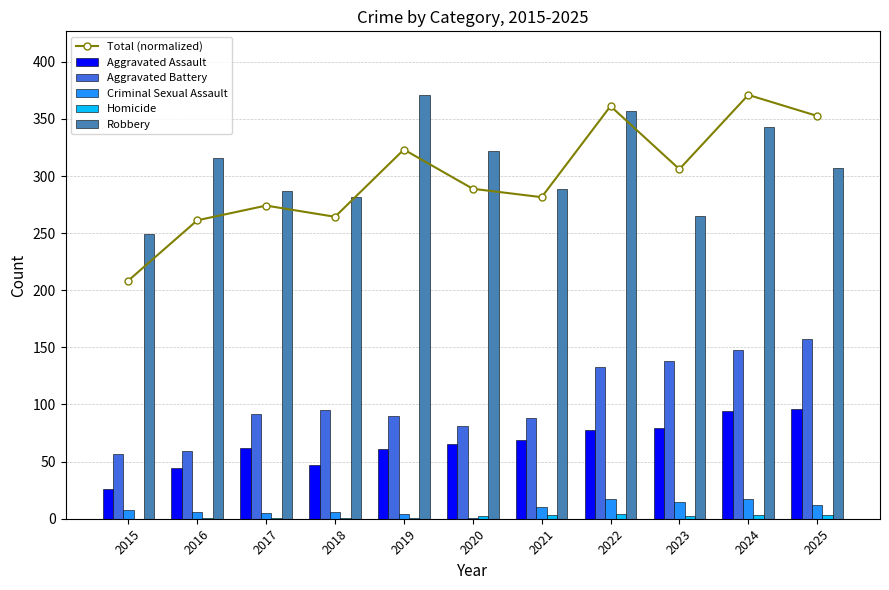

Which has a higher value, 2021 or 2025?

2025